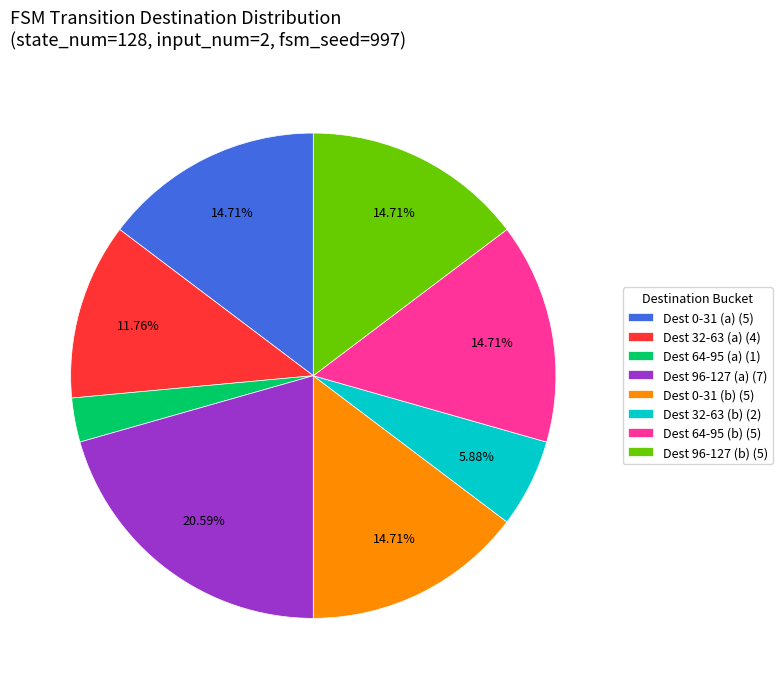

Is there any slice that represents more than half of the pie?

No